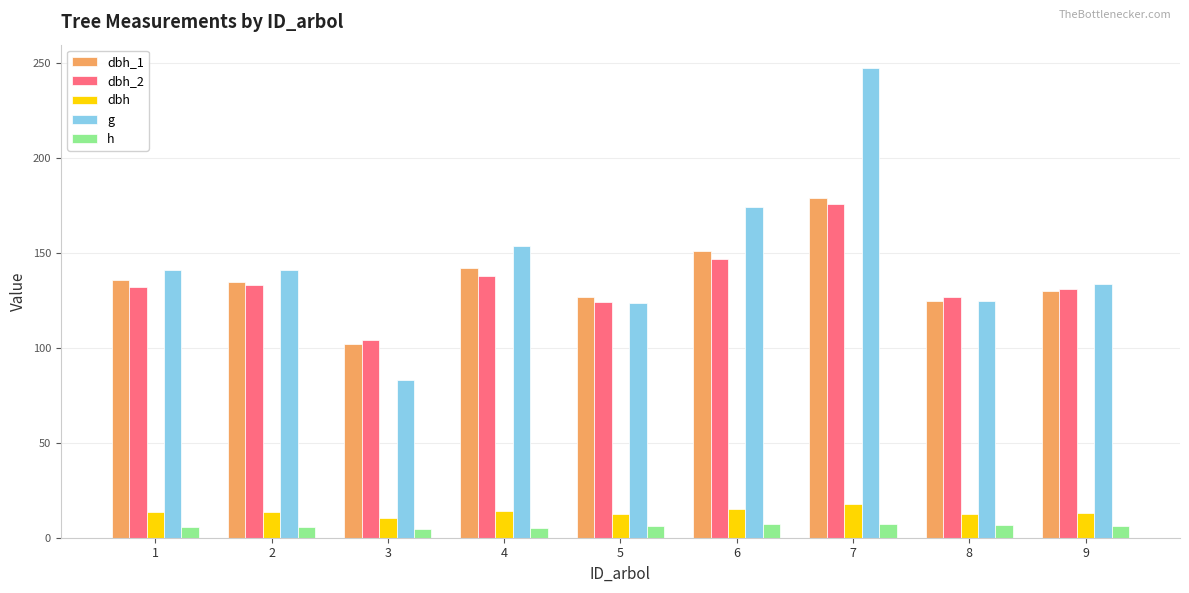

What is the difference between the maximum and minimum values in the g series?

164.1